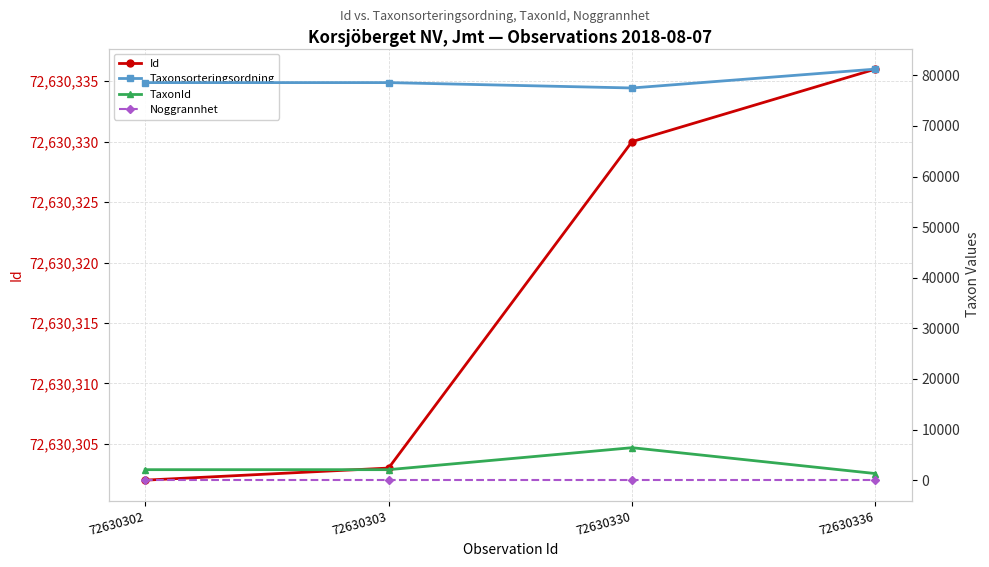

What is the value of the Taxonsorteringsordning point at the 1st from the left?

78570